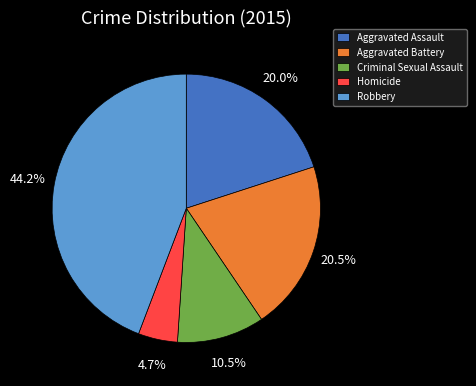

To the nearest percent, what is the difference between the Criminal Sexual Assault and Homicide slice percentages?

6%